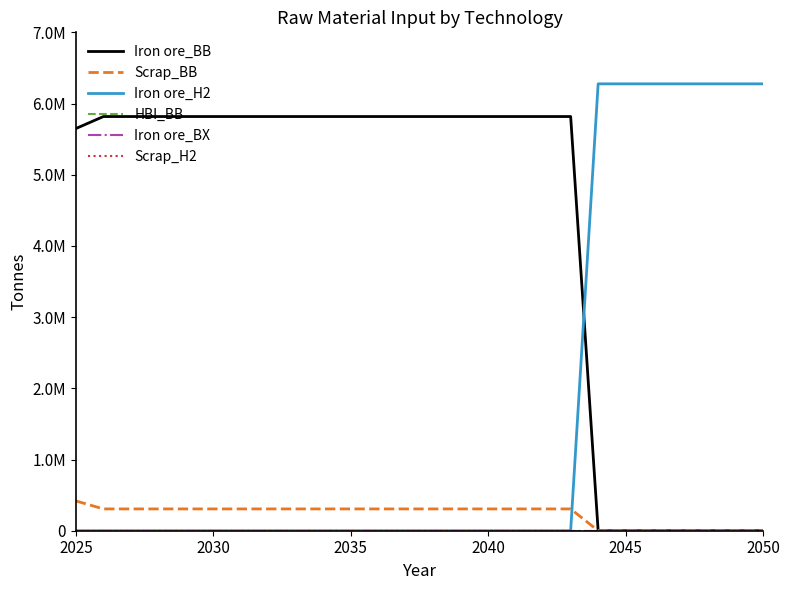

List the series in order of their peak value, lowest first.

HBI_BB, Iron ore_BX, Scrap_H2, Scrap_BB, Iron ore_BB, Iron ore_H2